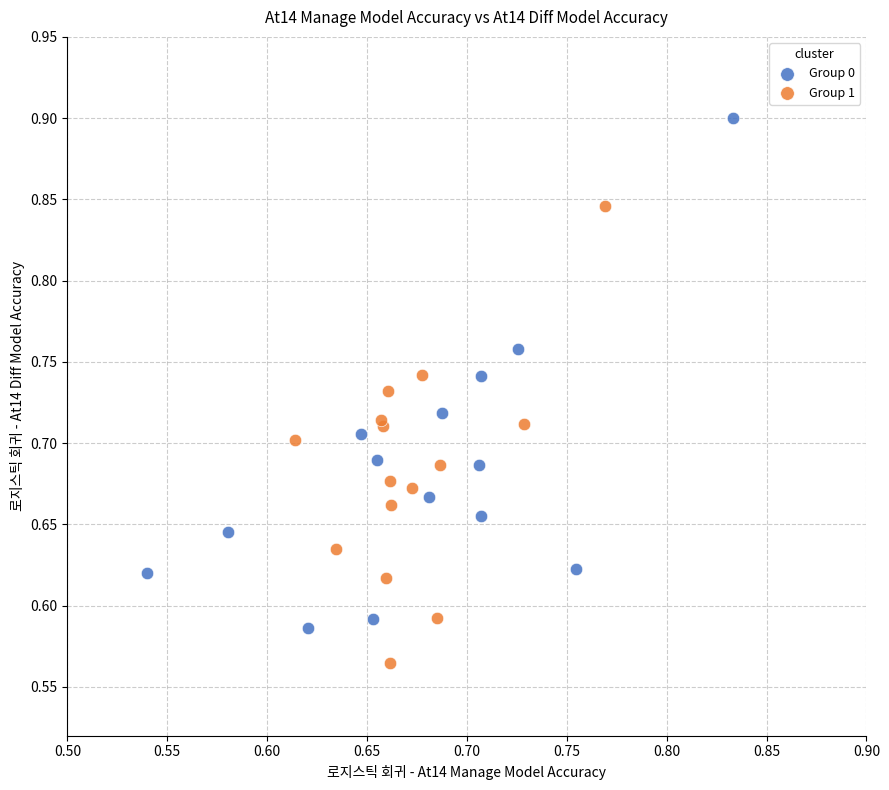

Which series contains the highest Y value?

Group 0